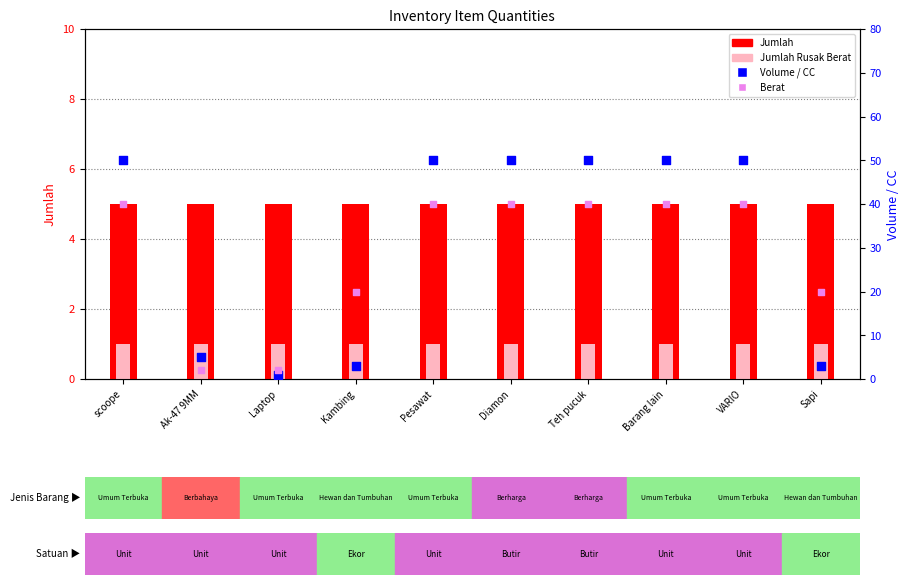

At how many categories does at least one series exceed 49?

6